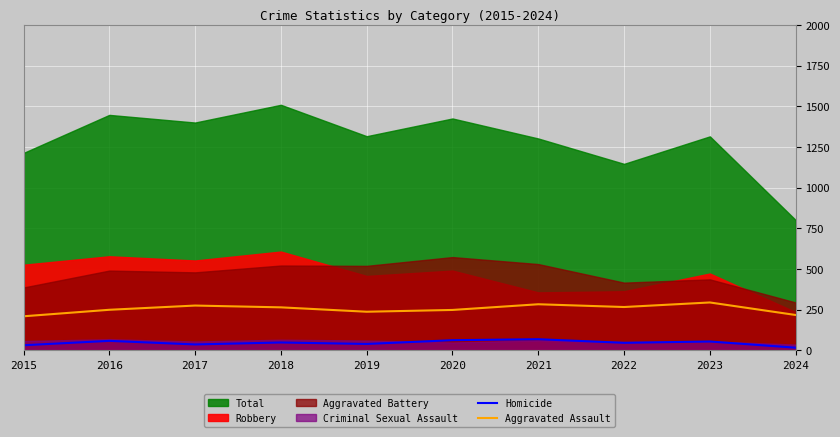

How many data points in Aggravated Assault are above 265?

4